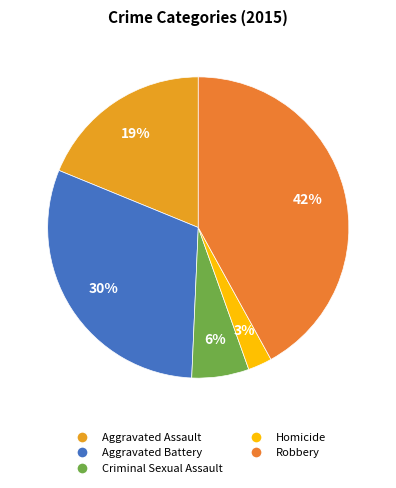

To the nearest percent, what is the average slice percentage?

20%